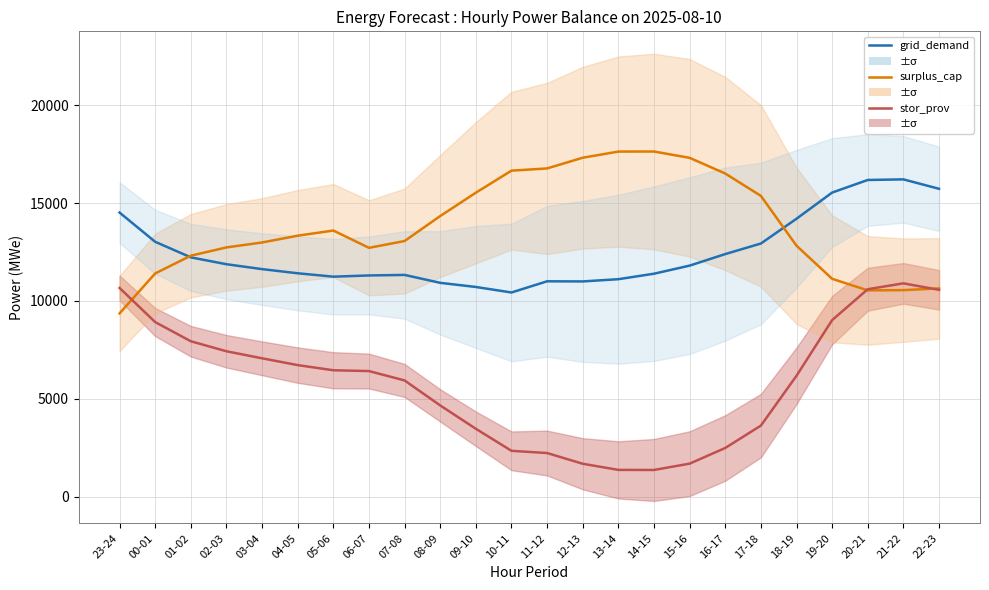

Is it true that grid_demand equals 11626 at 03-04?

True